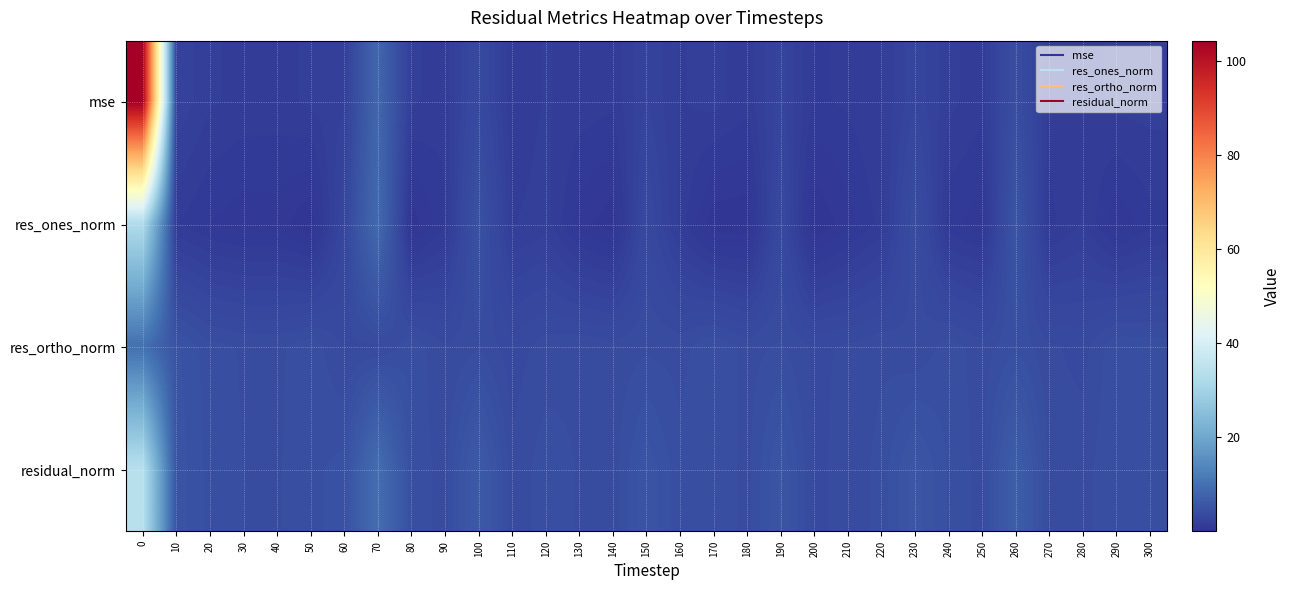

At how many categories does at least one series exceed 63?

1